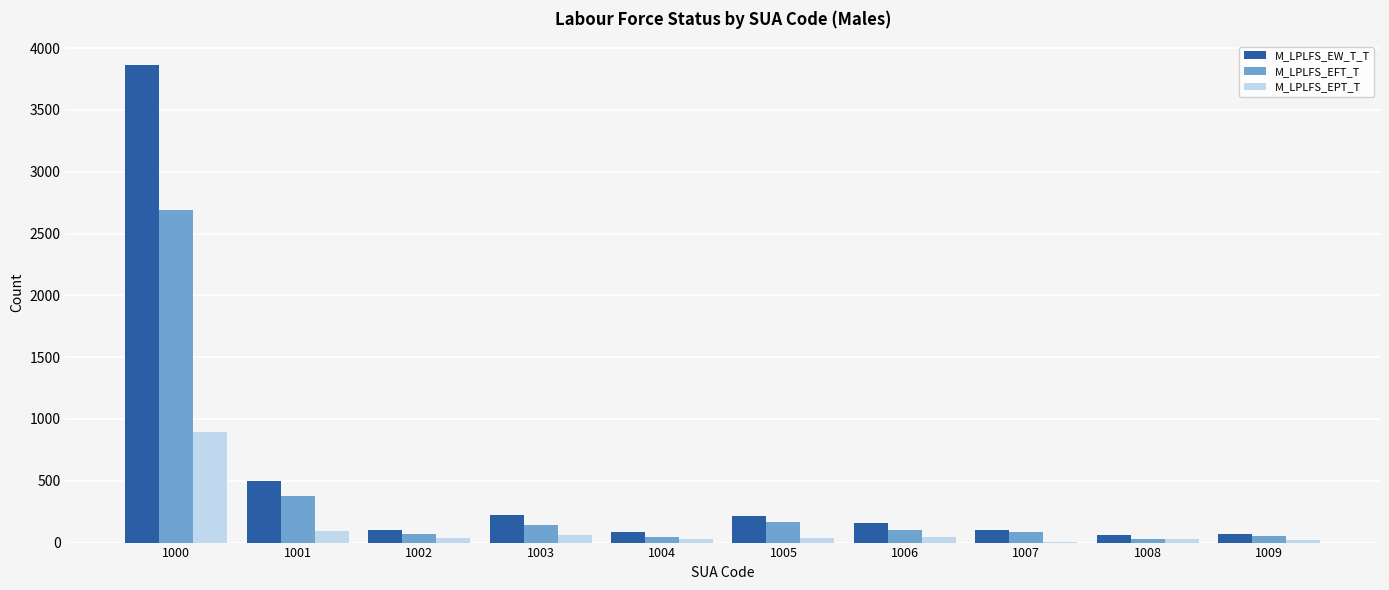

True or false: M_LPLFS_EFT_T has a value of 25 at 1008.

True